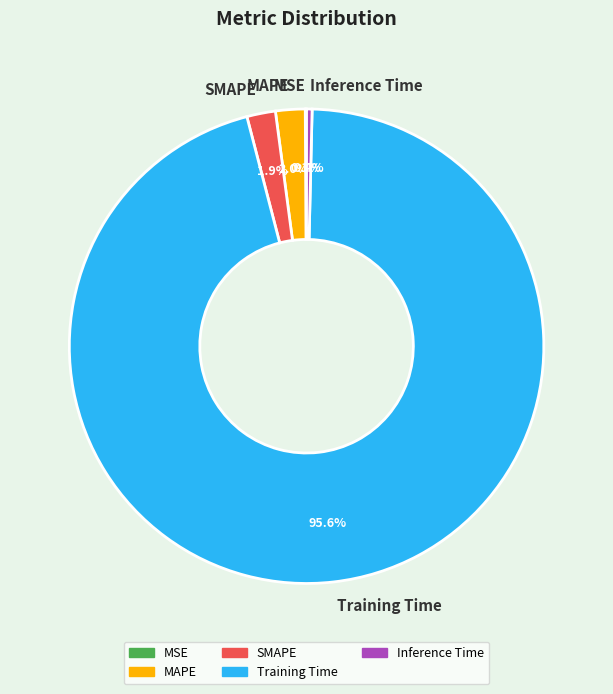

Which has a higher value, Training Time or MAPE?

Training Time